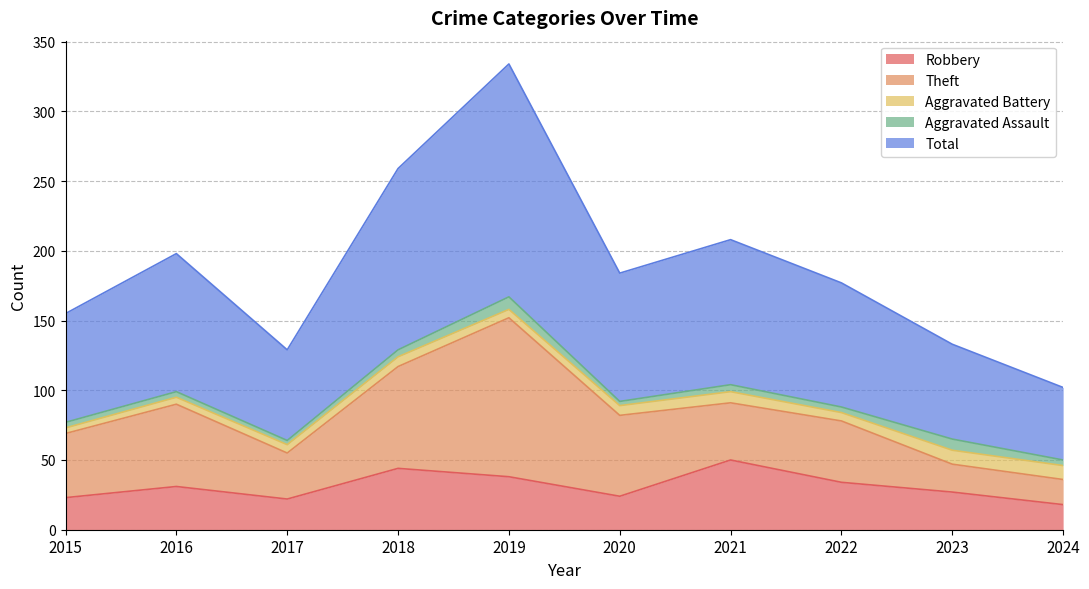

What is the smallest value displayed?

3